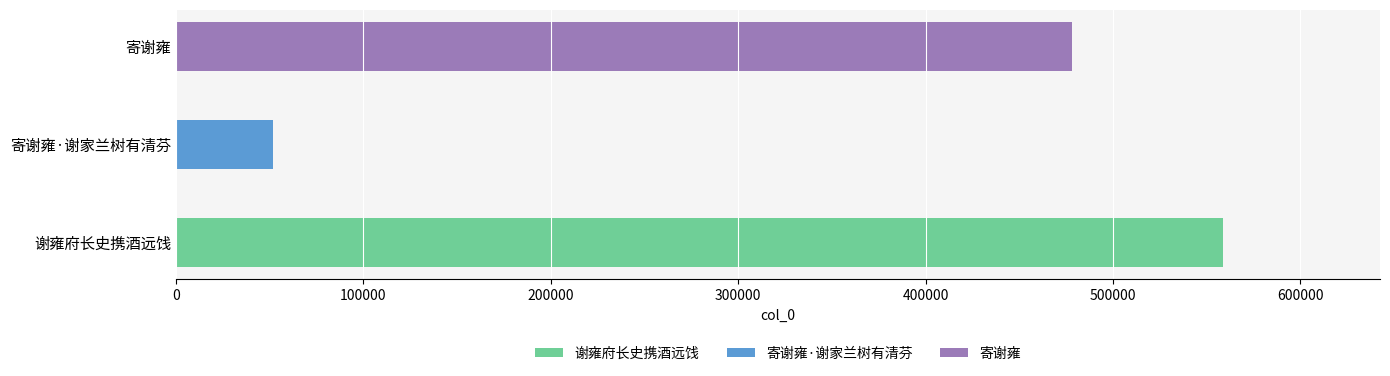

Rank the categories by value from highest to lowest.

谢雍府长史携酒远饯, 寄谢雍, 寄谢雍·谢家兰树有清芬